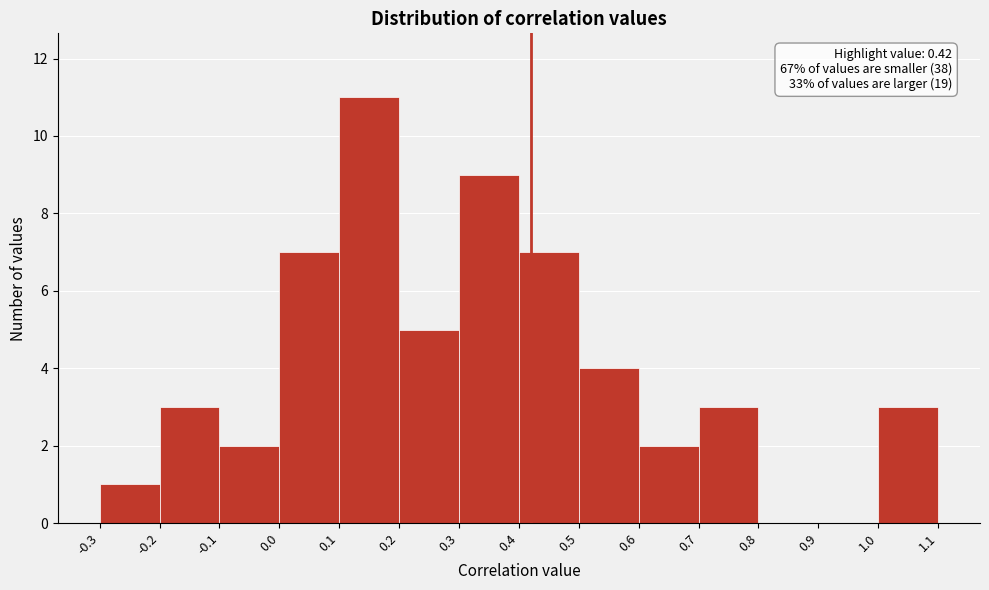

Which range on the x-axis has the tallest bar?

0.1 to 0.2